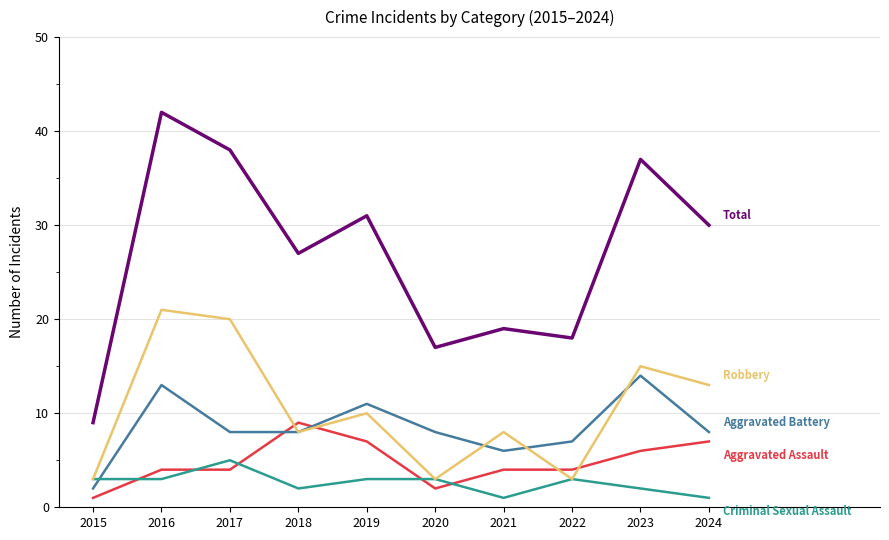

What is the spread (max minus min) of values at 2022?

15